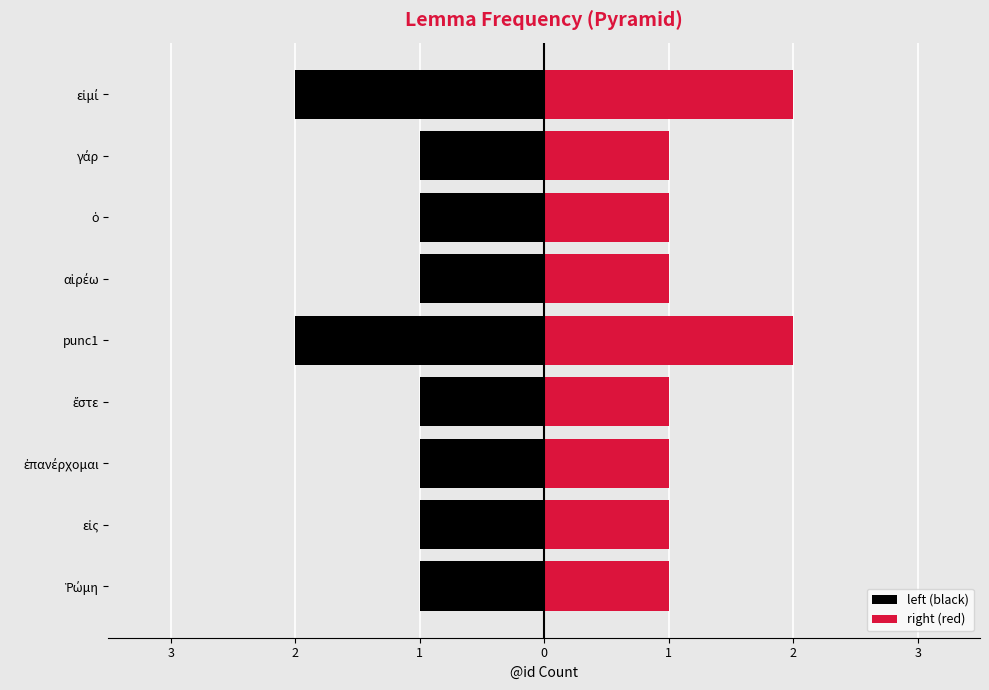

Which series has the largest total across all categories?

right (red)